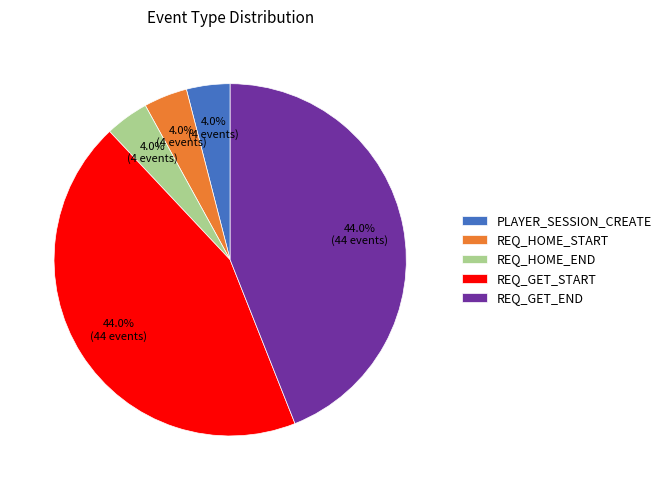

Is it true that PLAYER_SESSION_CREATE is 4% of the pie?

True